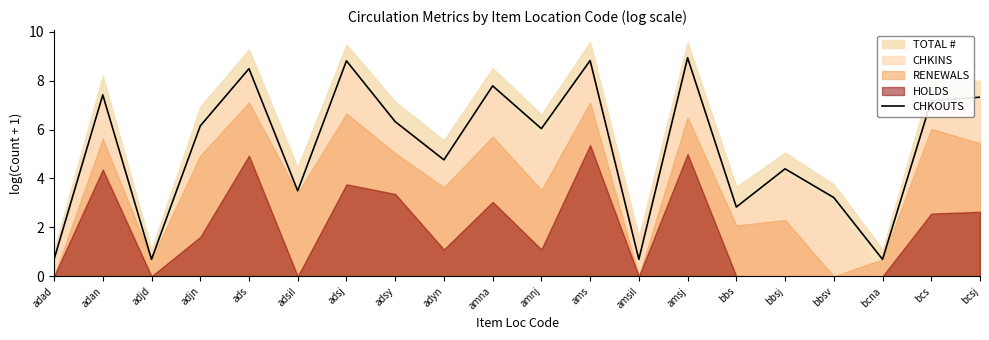

What position from the left is amsil?

13